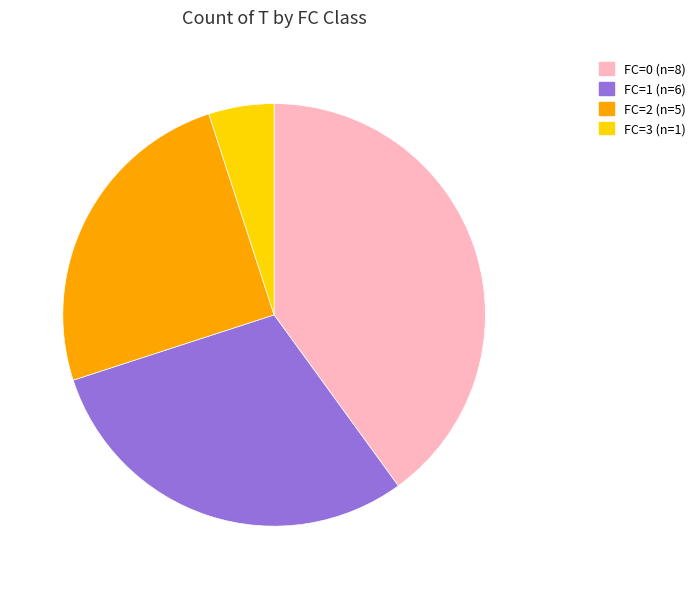

Does any single category account for the majority?

No